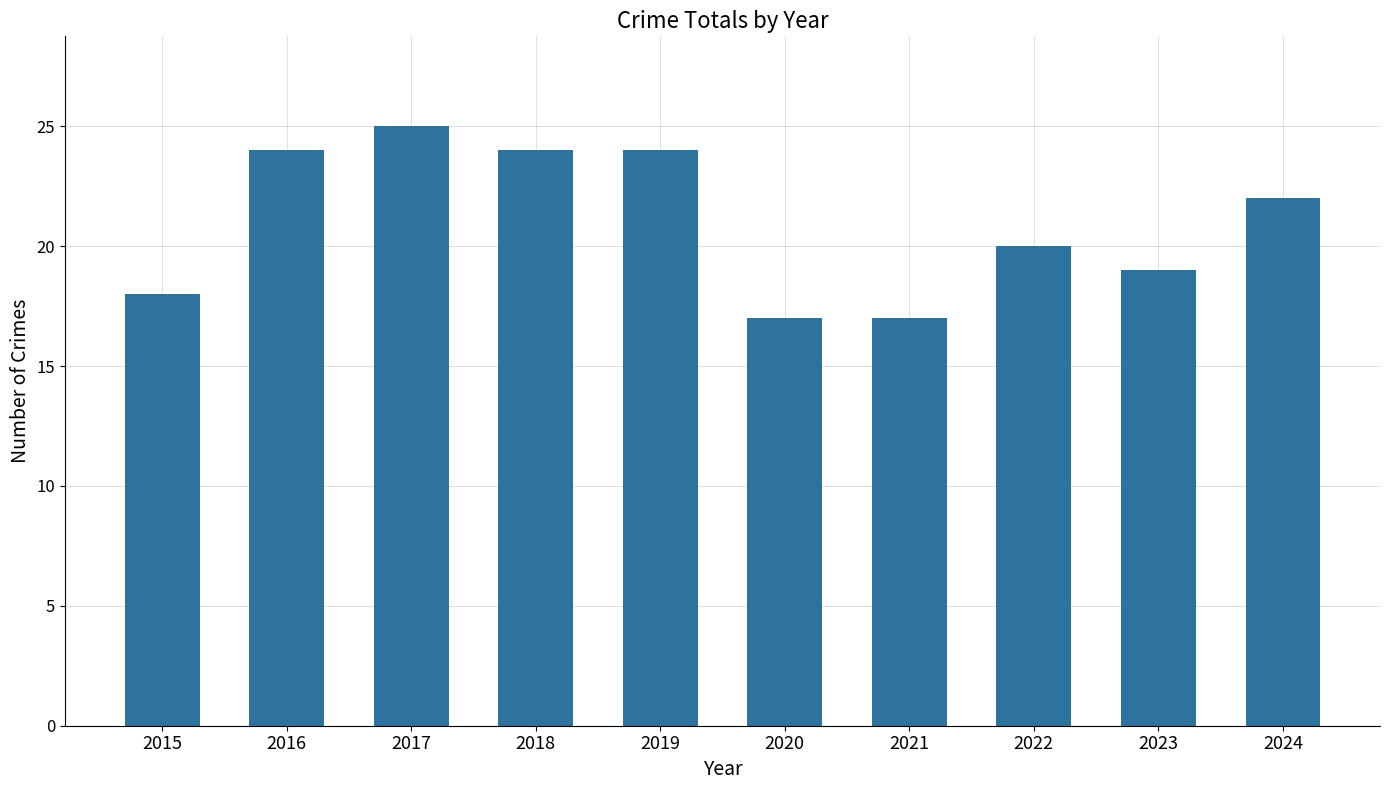

Reading left to right, what are all the values shown in this chart?

18	24	25	24	24	17	17	20	19	22